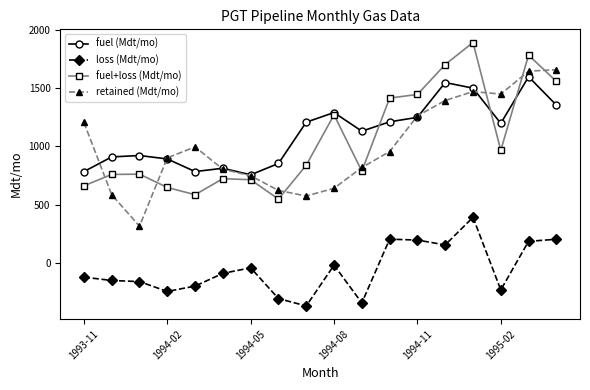

What is the maximum value for fuel+loss (Mdt/mo)?

1890.1